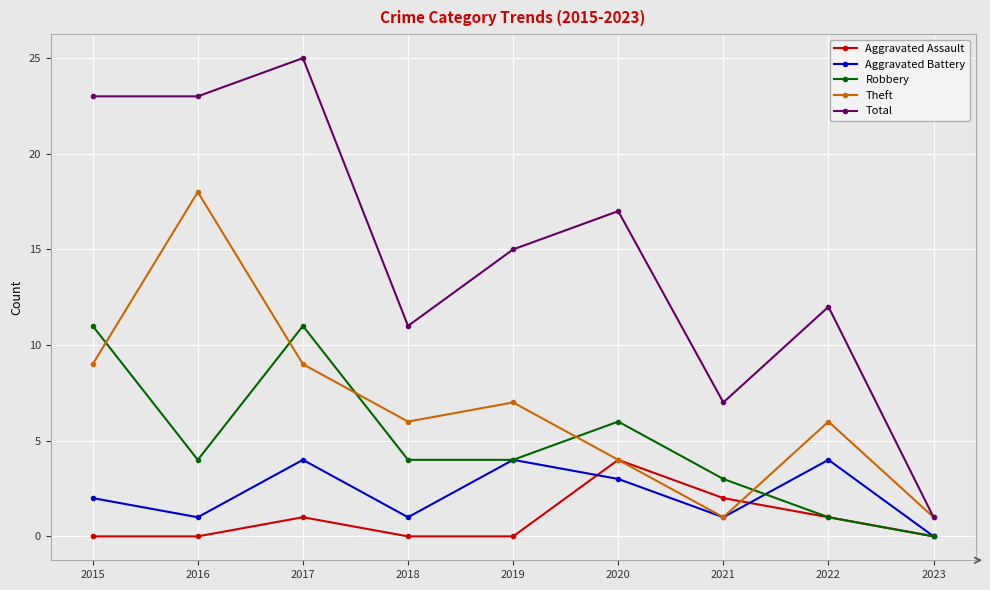

What is the greatest value displayed?

25